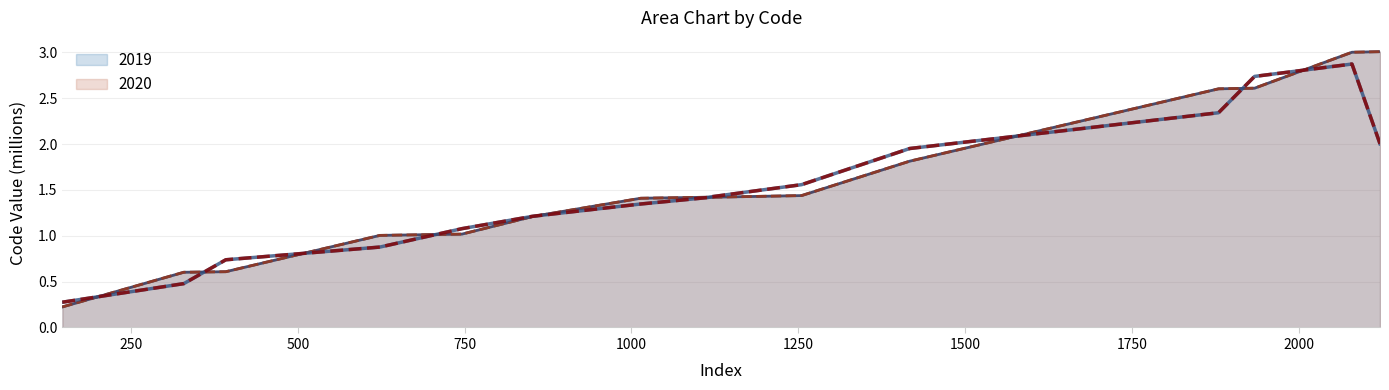

At how many categories does at least one series exceed 1?

12